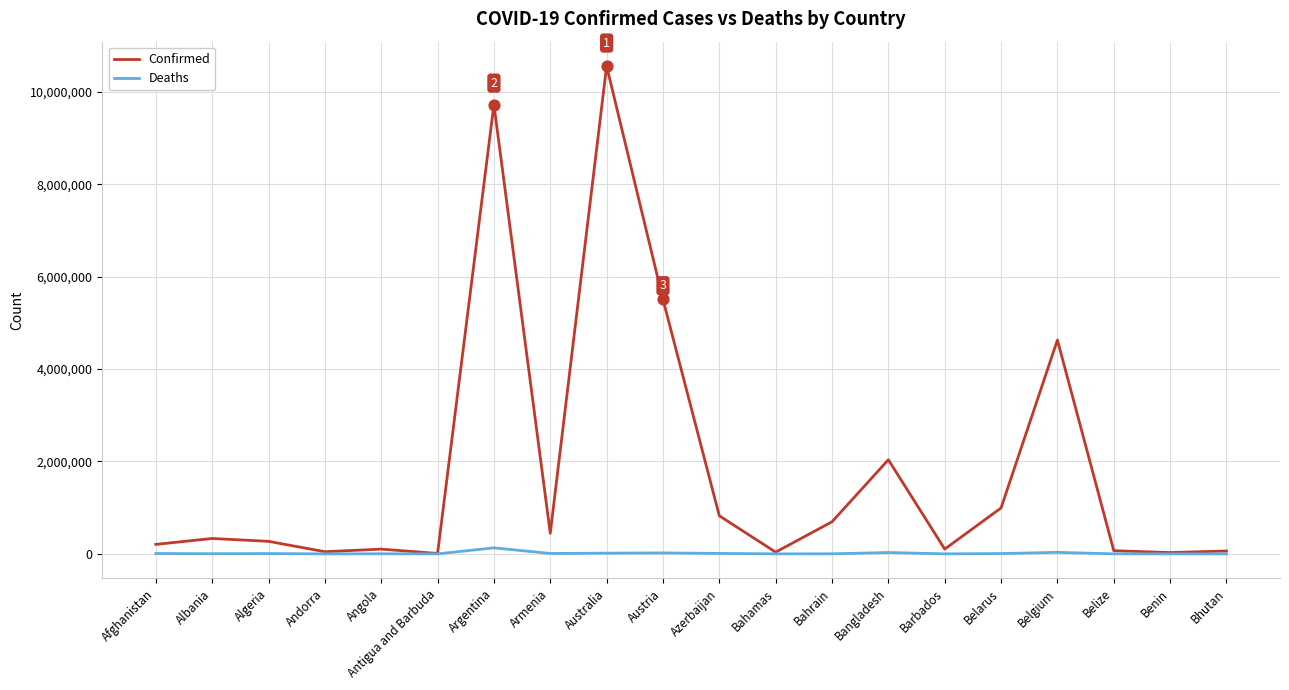

What are all the series names shown in the legend?

Confirmed, Deaths